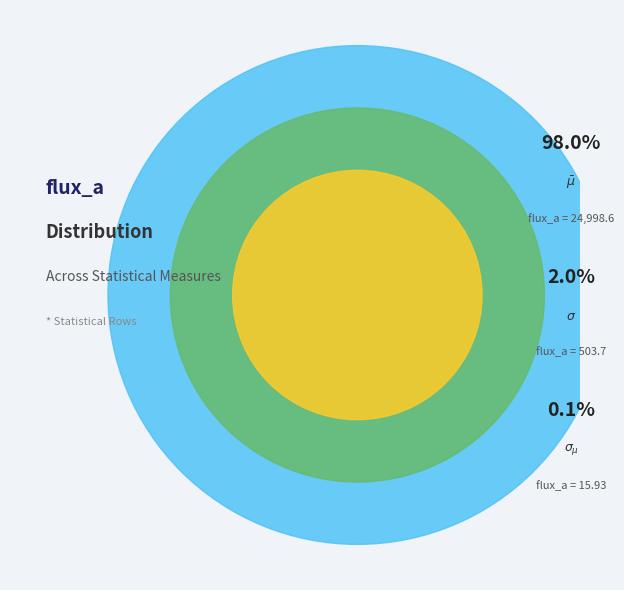

How many slices are in this pie chart?

3